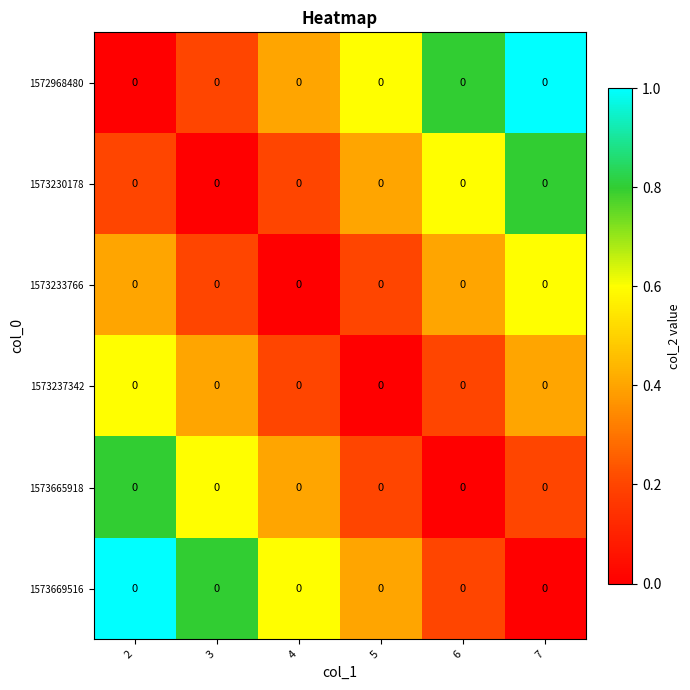

Which category has the lowest value in the 1573669516 series?

7